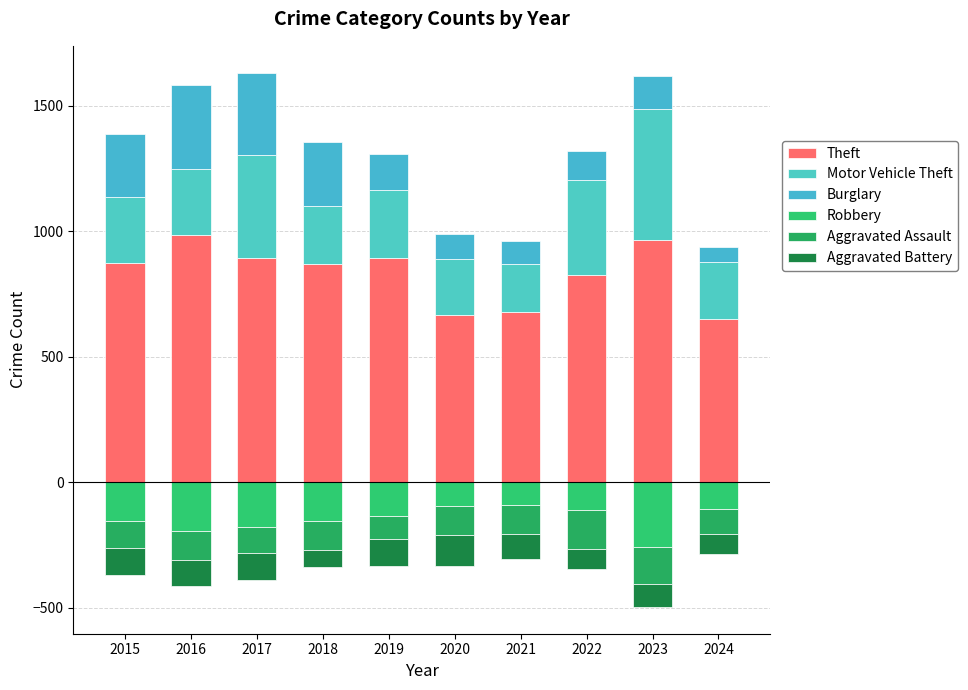

Read the Robbery value at 2023.

-260